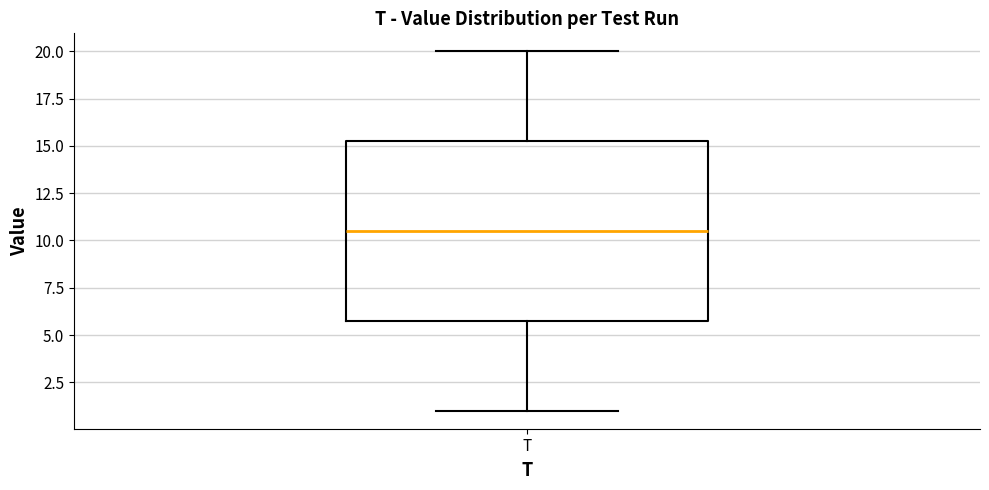

Read this box plot against the y-axis: the position of the median line, the range covered by the box, and the ends of both whiskers. The values are not printed on the chart, so give them approximately, as read against the axis.

median 10.5, box 6.0 to 15.5, whiskers 1.0 to 20.0